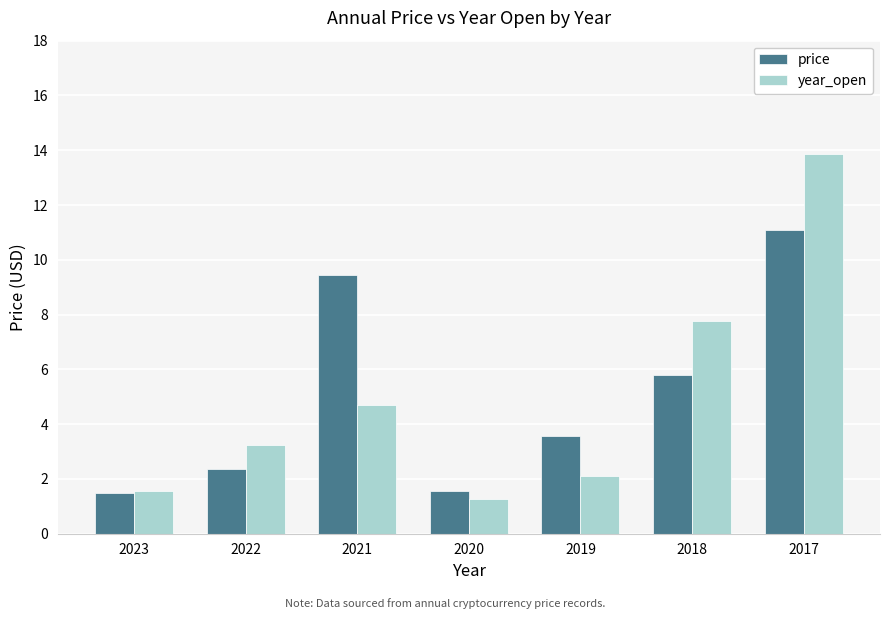

What is the difference between the year_open values at 2019 and 2021?

2.6